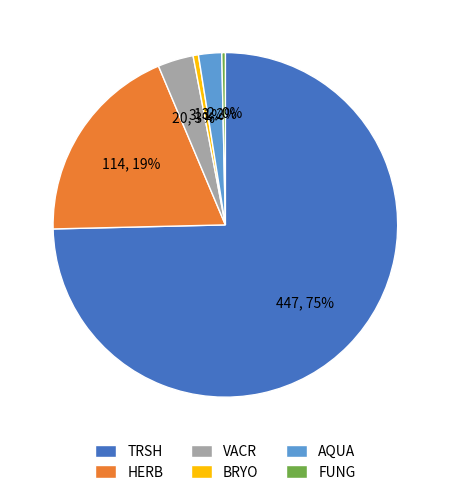

True or false: FUNG accounts for 0% of the total.

True